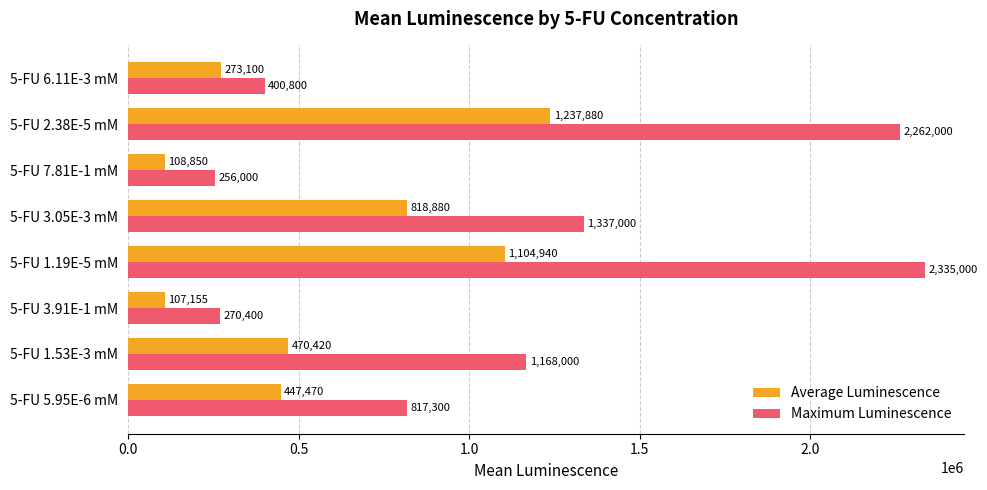

True or false: Average Luminescence has a value of 301567 at 5-FU 1.53E-3 mM.

False